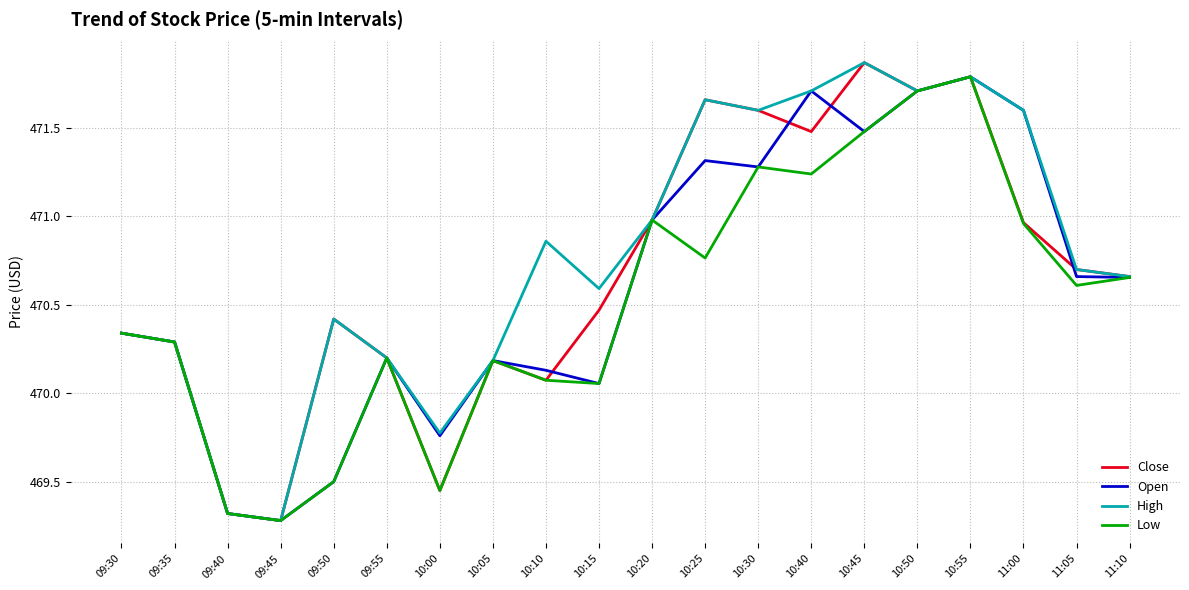

How many distinct data groups are displayed?

4